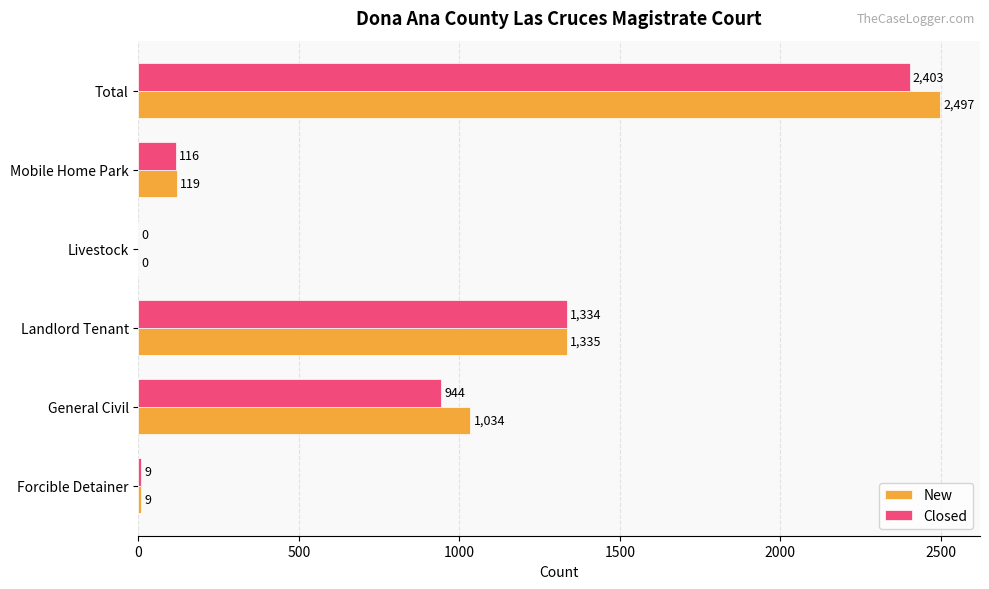

The value of Closed at General Civil is 1508. True or false?

False